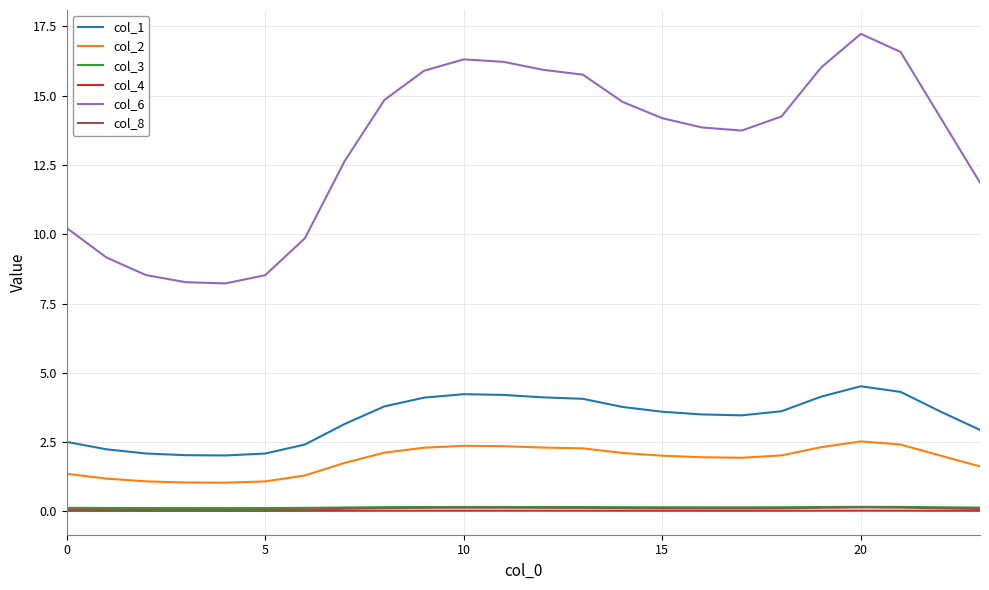

What is the maximum value shown in the chart?

17.2